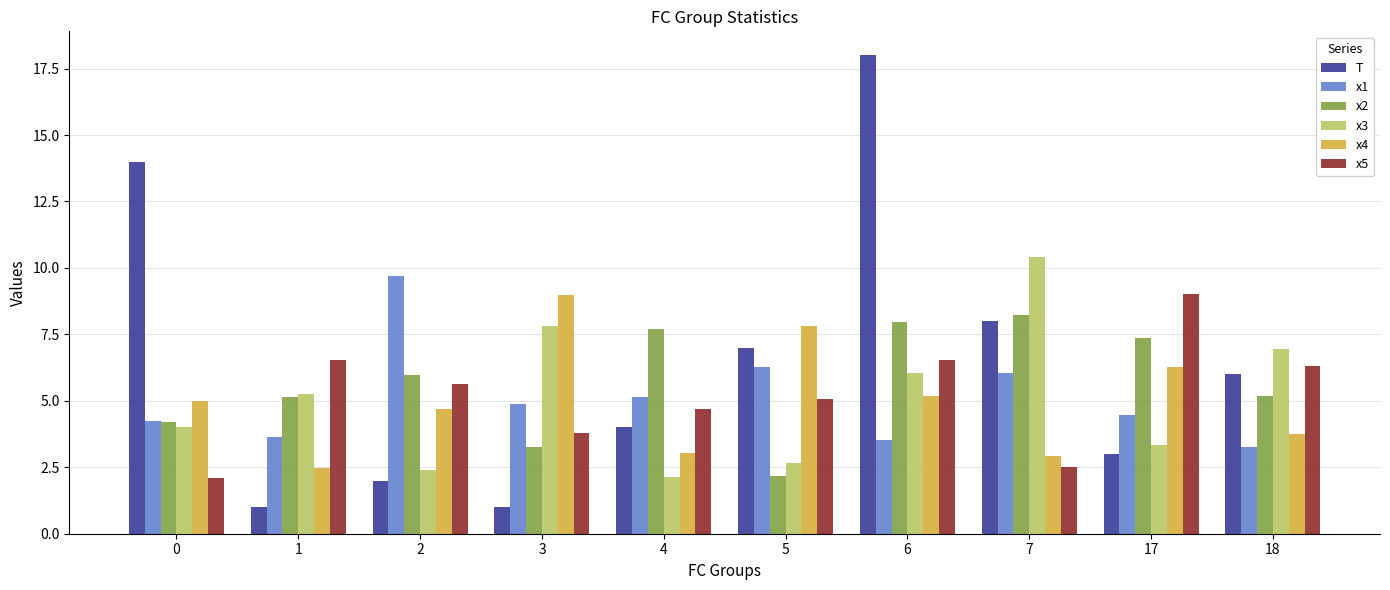

What is the difference between the x4 values at 2 and 4?

1.7